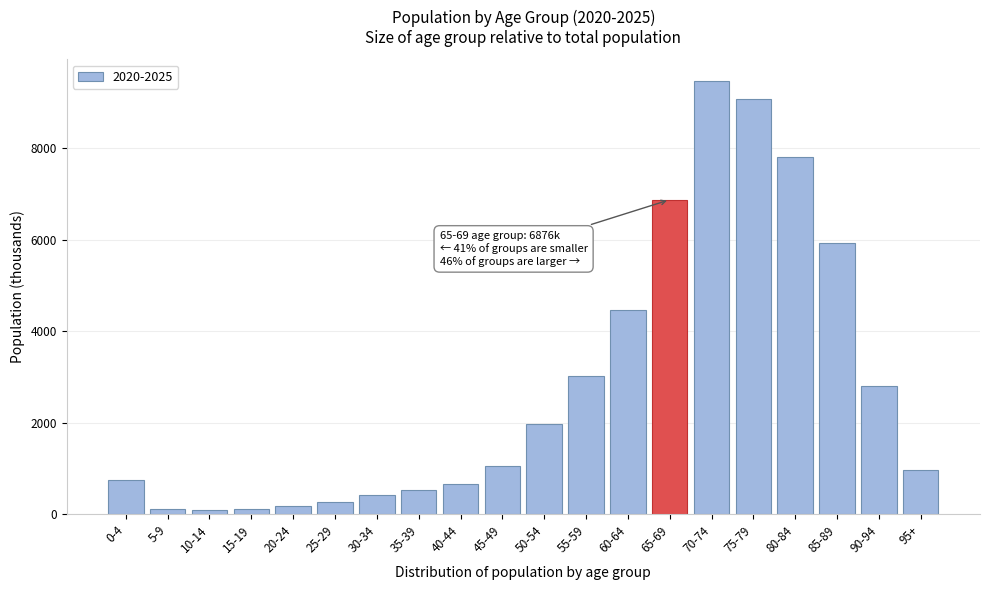

What is the difference between the values at 80-84 and 55-59?

4783.3